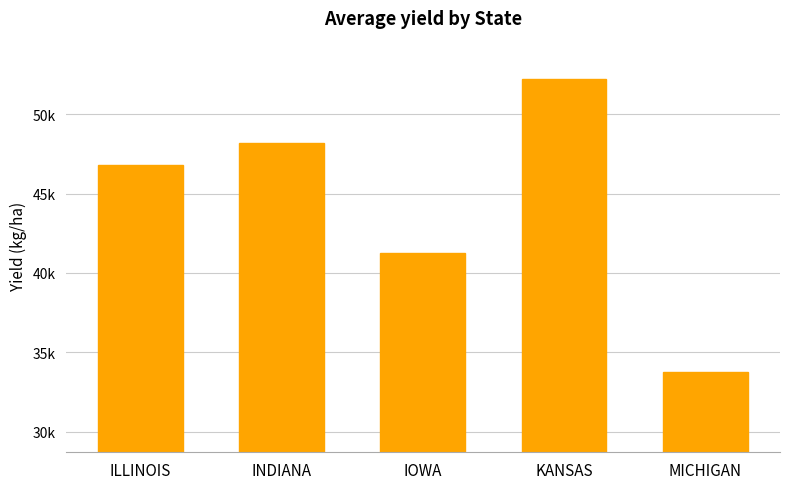

At which label is the value closest to 42981?

IOWA